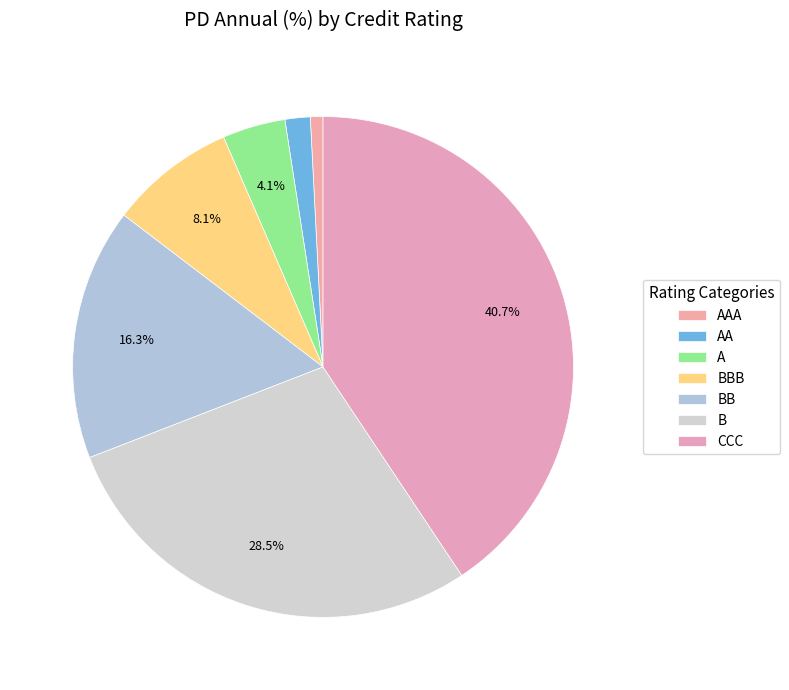

What percentage is the AAA slice, to the nearest percent?

1%